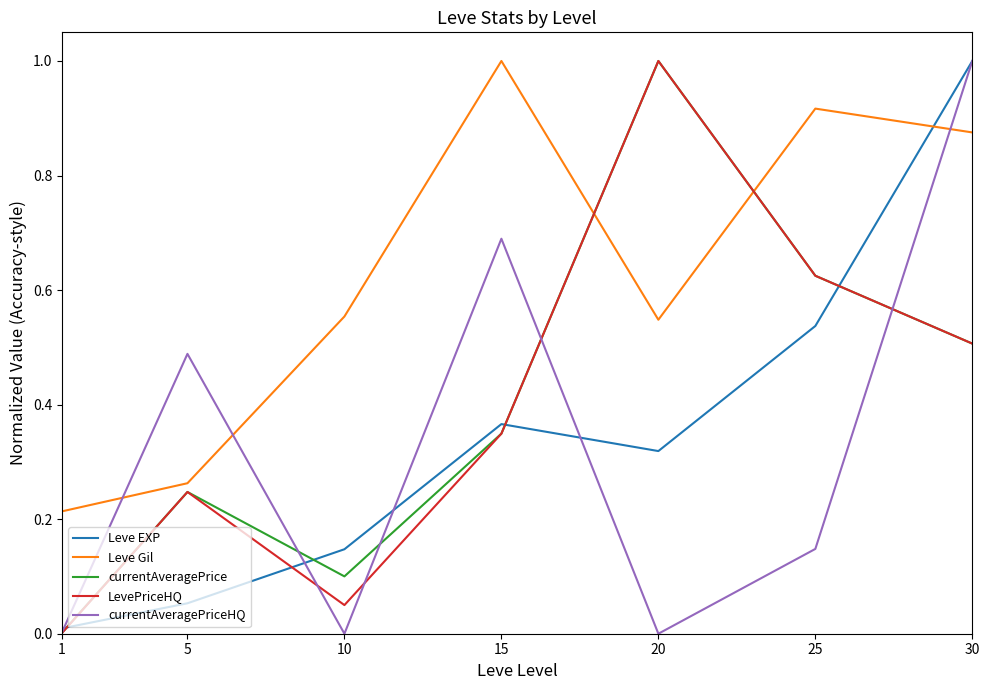

Between which two adjacent categories do currentAveragePriceHQ and Leve Gil first intersect?

1 and 5